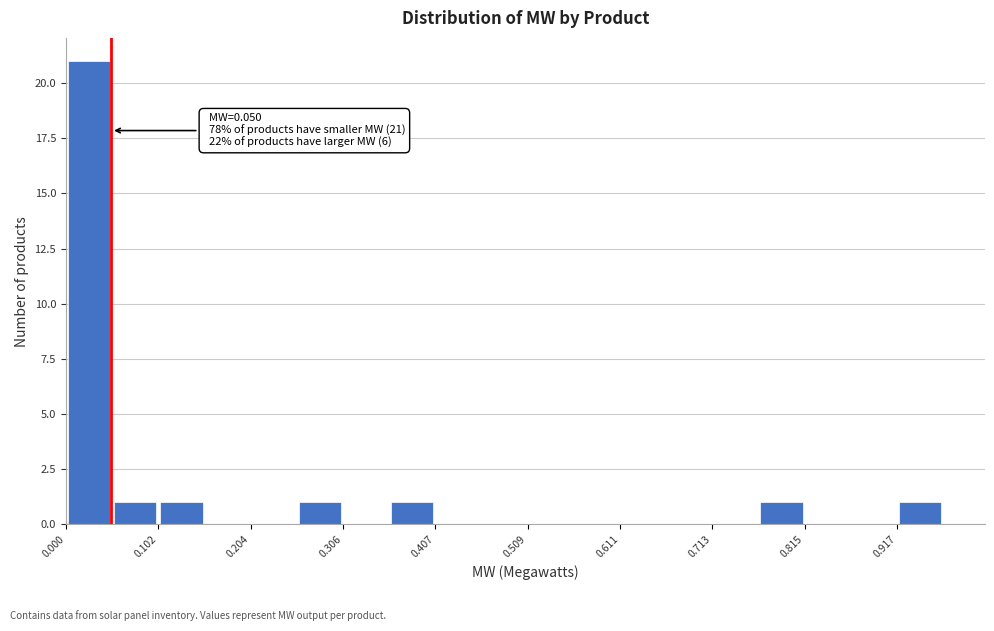

Around what value on the x-axis is the tallest bar? Give the approximate position of its centre, as read against the axis.

0.02